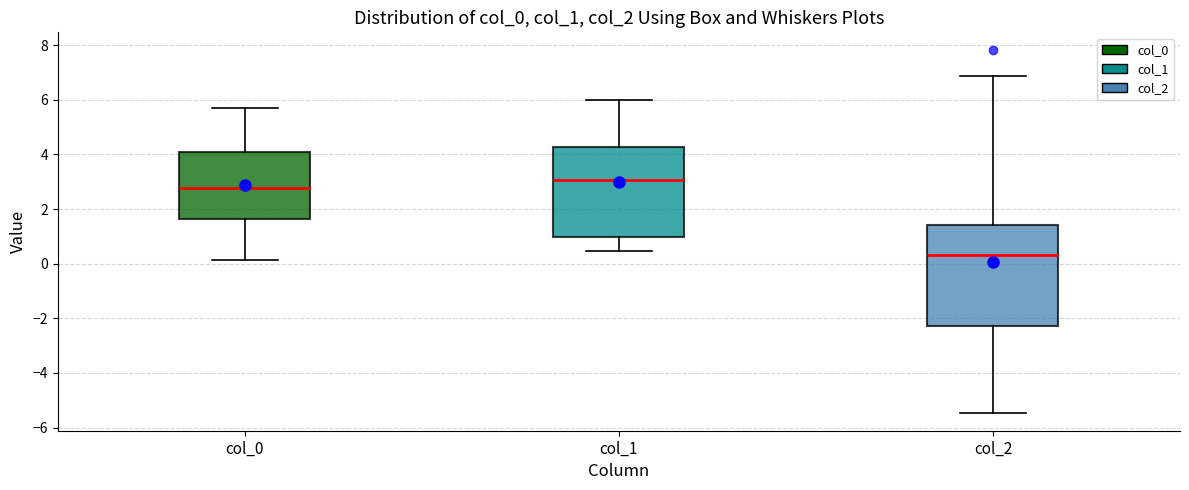

Where is the lower edge of the box for col_0 on the y-axis? The values are not printed on the chart, so give them approximately, as read against the axis.

1.6